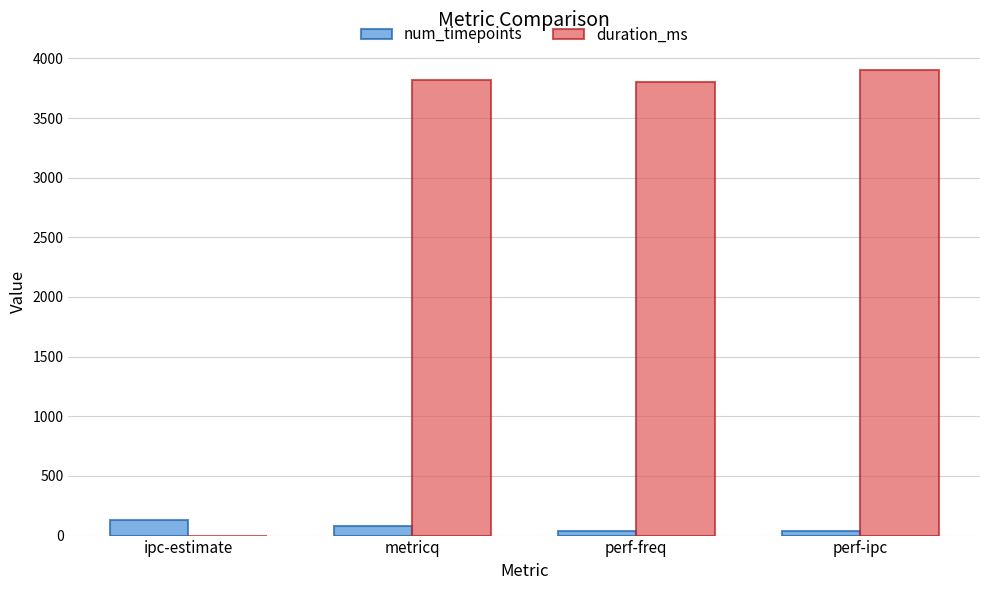

What value does the duration_ms series have at metricq?

3820